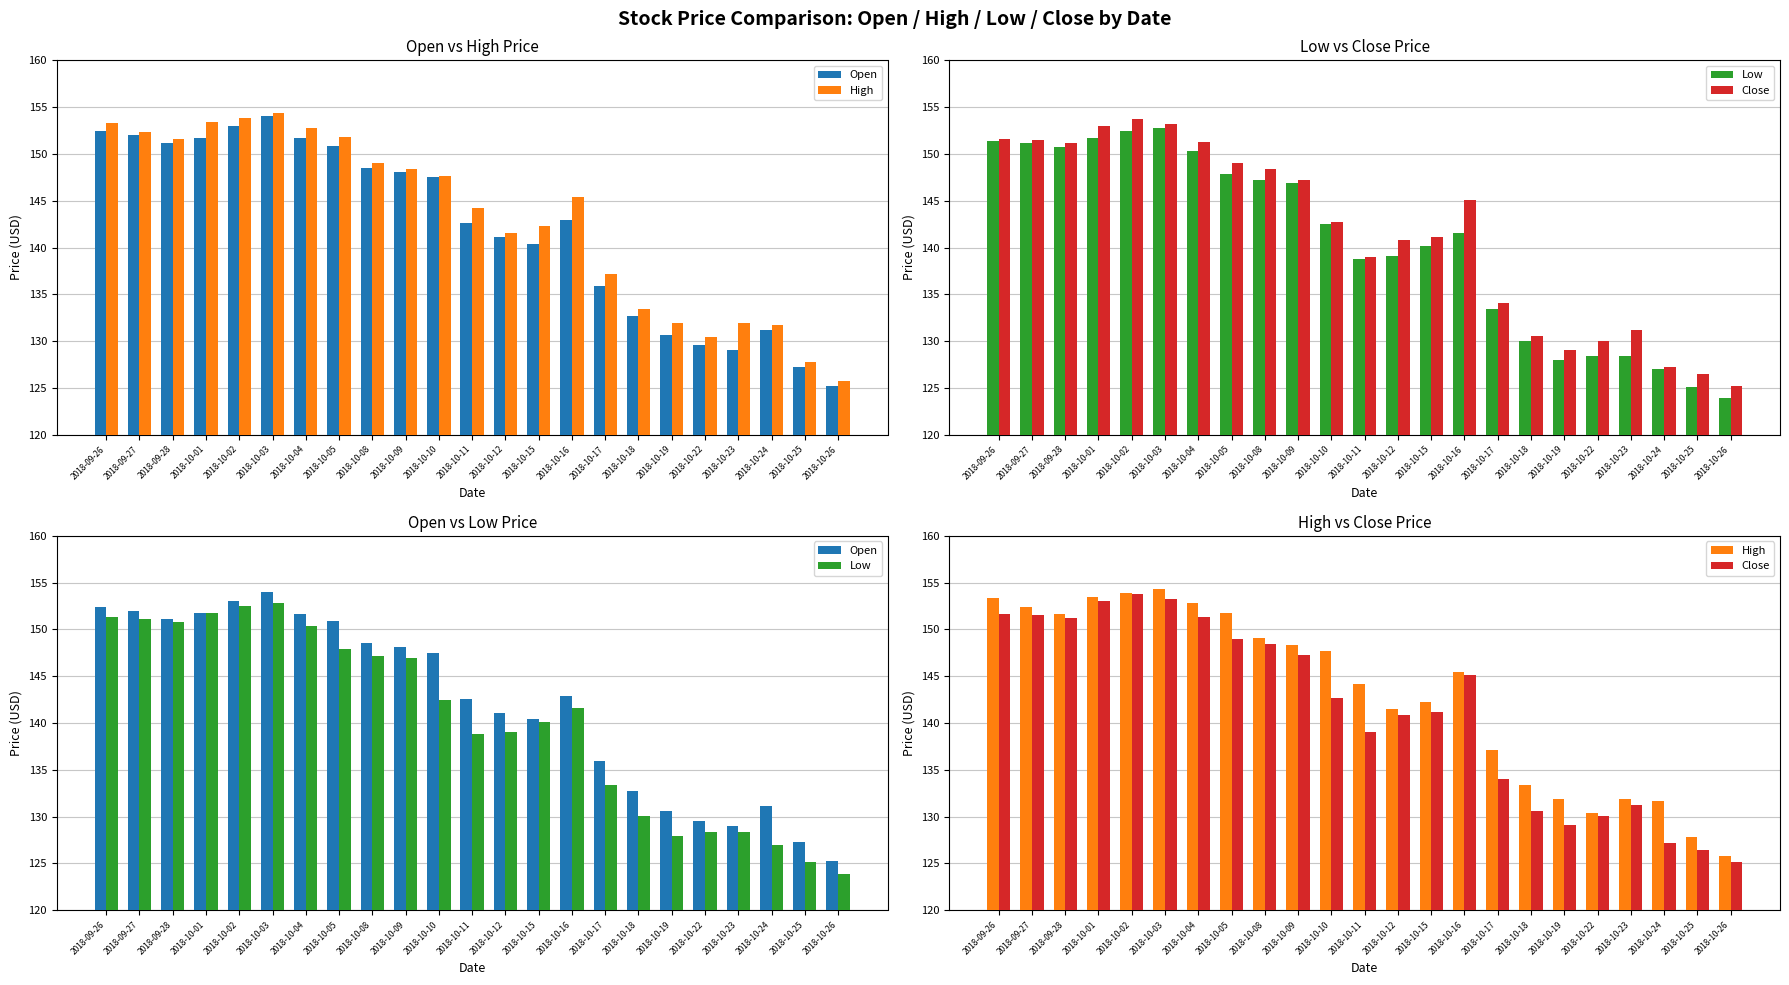

What is the greatest value displayed?

154.4